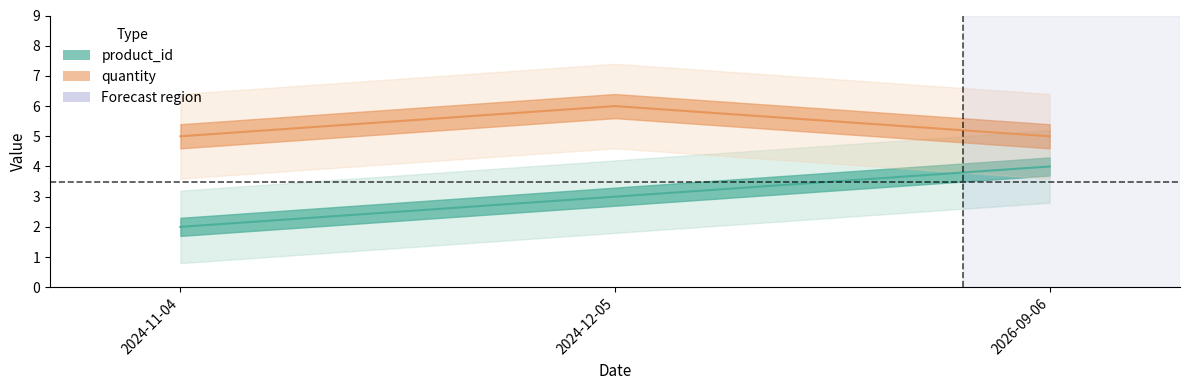

Is it true that product_id equals 5 at 2024-12-05?

False